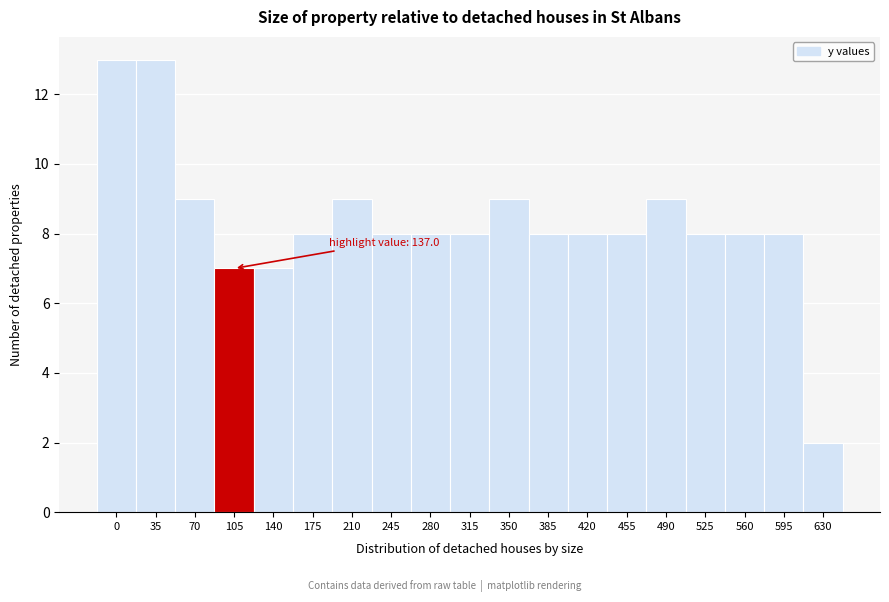

Reading right to left, what are all the values shown in this chart?

630=2	595=8	560=8	525=8	490=9	455=8	420=8	385=8	350=9	315=8	280=8	245=8	210=9	175=8	140=7	105=7	70=9	35=13	0=13